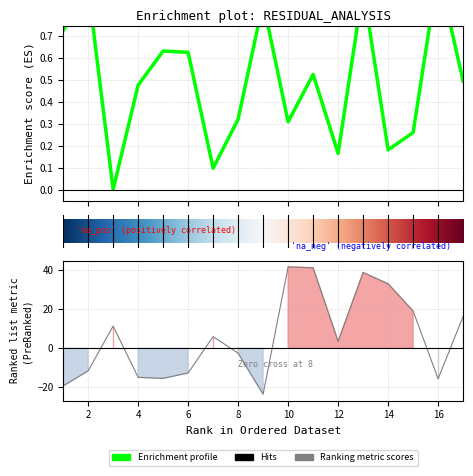

At which label is Residuals closest to 9?

3